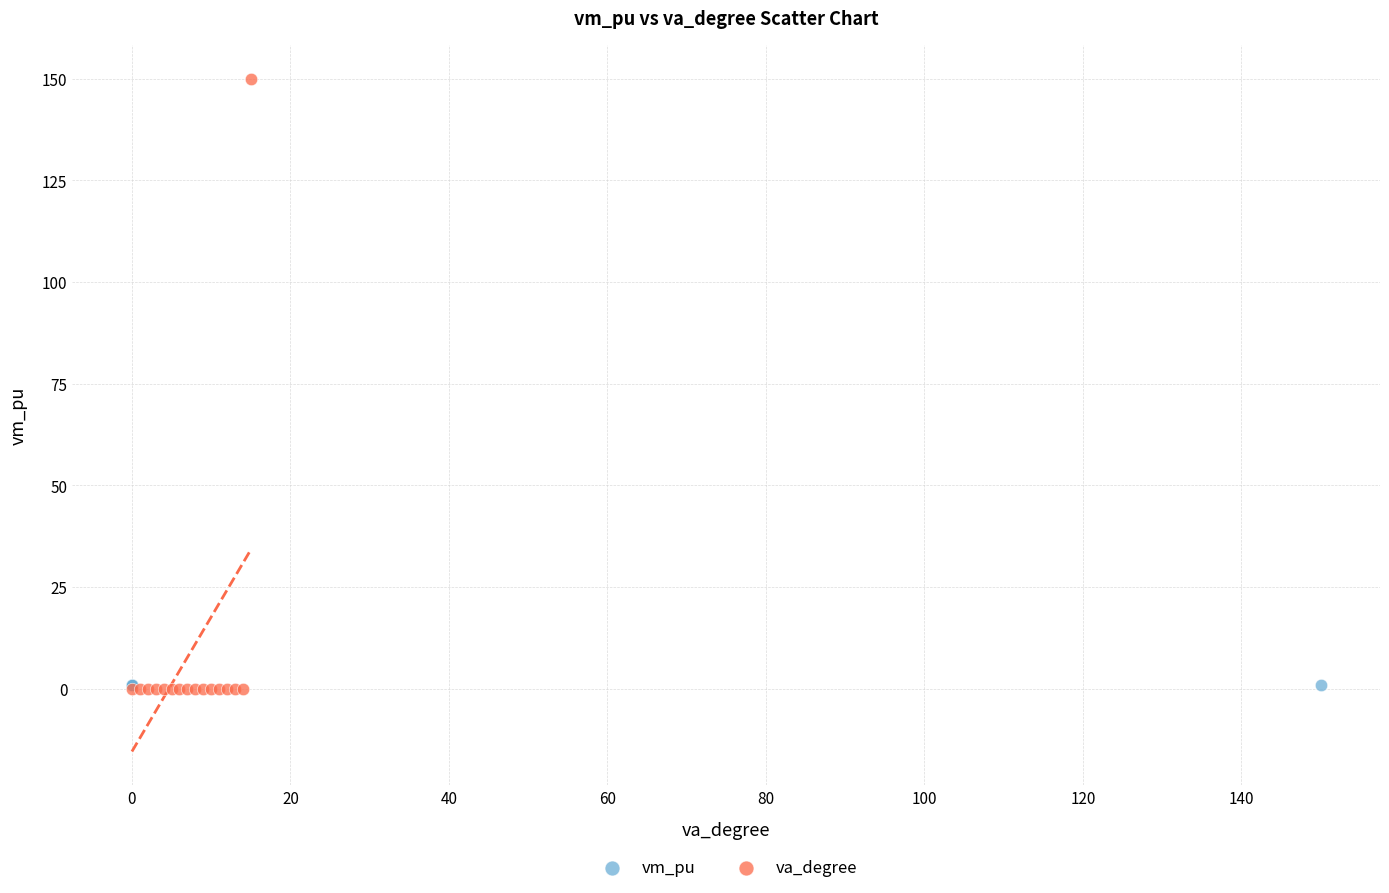

Which series has the widest spread of Y values?

va_degree